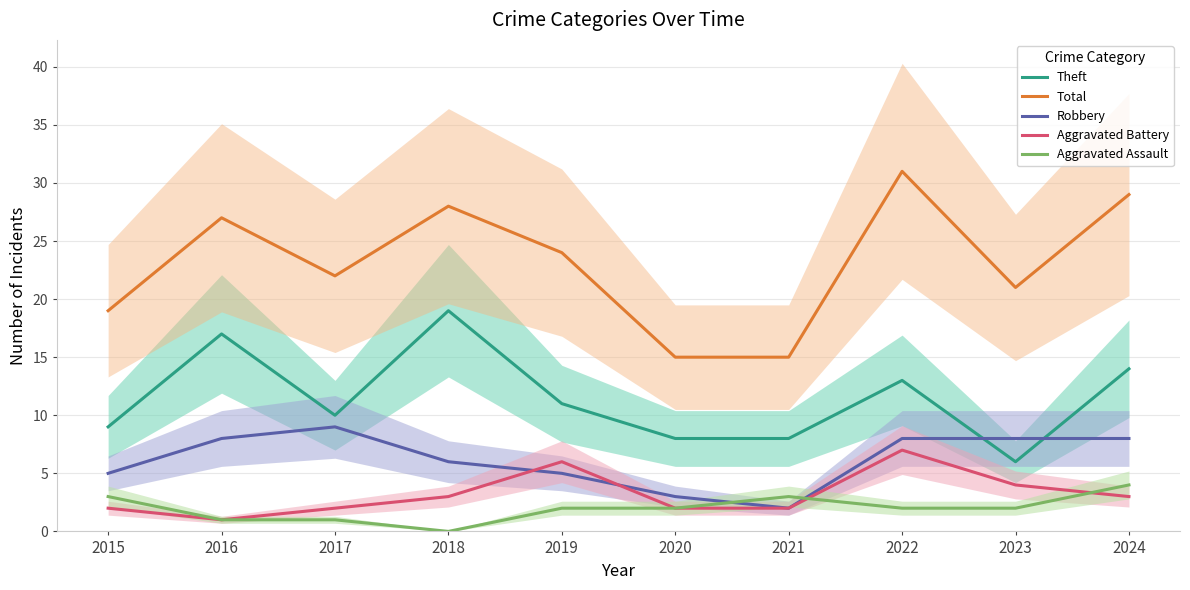

Reading left to right, list all the values displayed in this chart.

Theft: 9	17	10	19	11	8	8	13	6	14
Total: 19	27	22	28	24	15	15	31	21	29
Robbery: 5	8	9	6	5	3	2	8	8	8
Aggravated Battery: 2	1	2	3	6	2	2	7	4	3
Aggravated Assault: 3	1	1	0	2	2	3	2	2	4